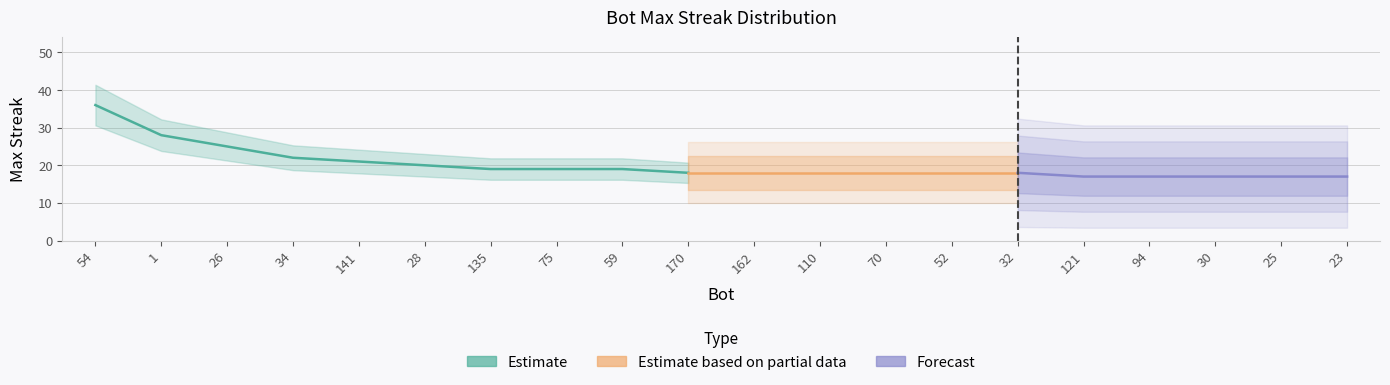

Reading left to right, extract all data points from this chart.

54=36	1=28	26=25	34=22	141=21	28=20	135=19	75=19	59=19	170=18	162=18	110=18	70=18	52=18	32=18	121=17	94=17	30=17	25=17	23=17